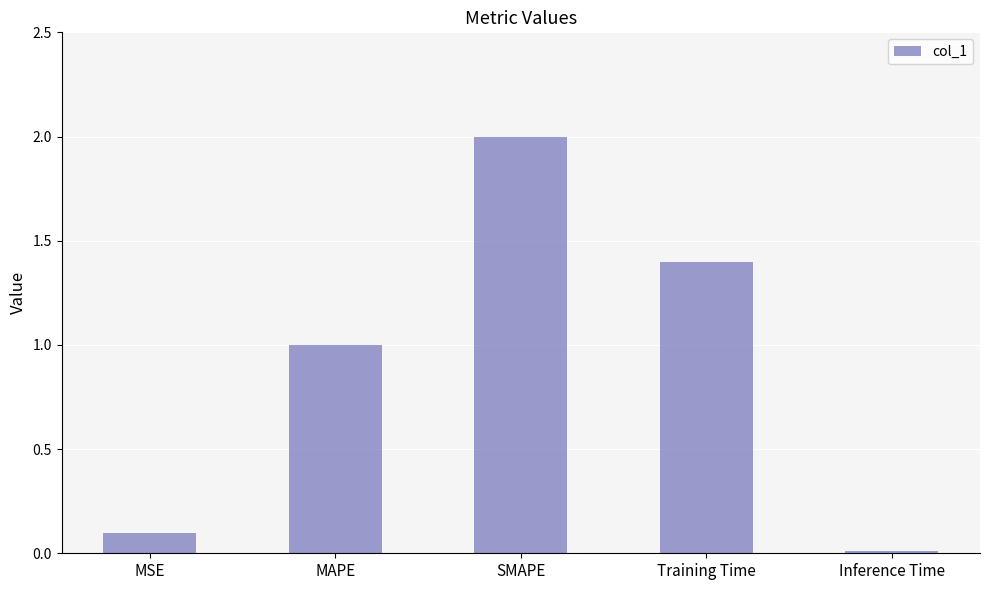

Between Inference Time and MSE, which is larger?

MSE